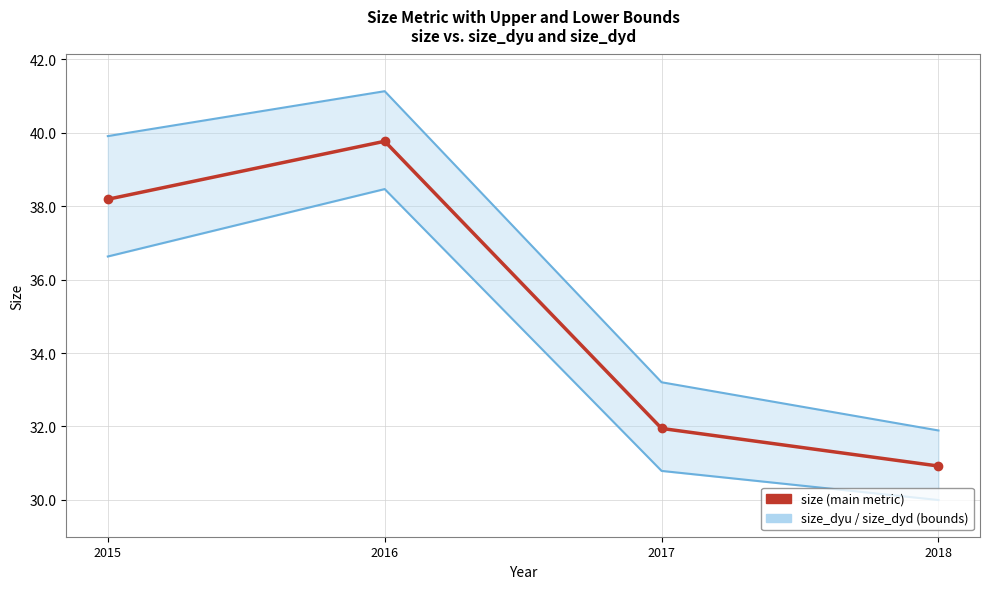

How many distinct data groups are displayed?

3